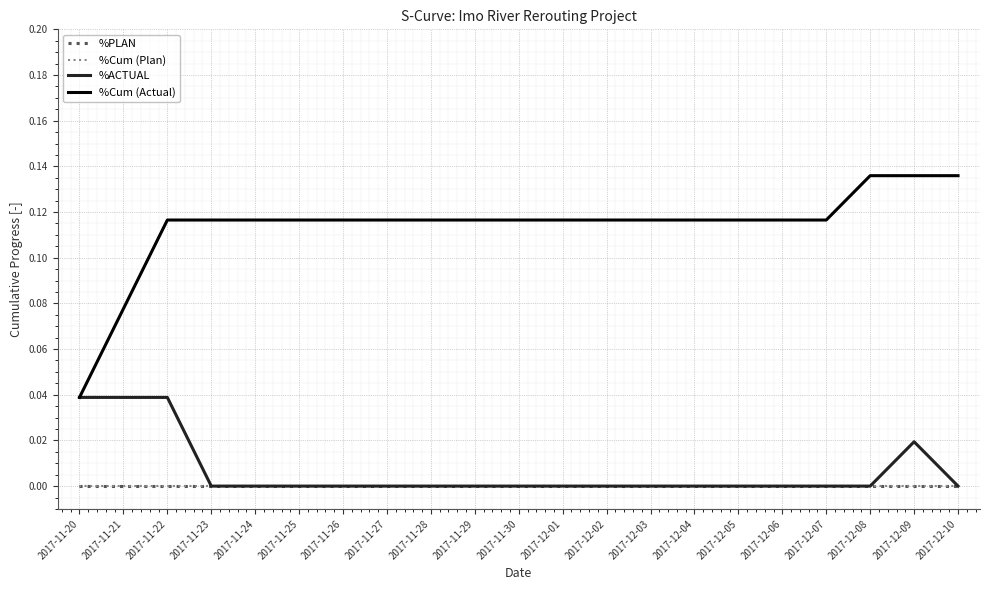

True or false: %ACTUAL and %PLAN cross at least once.

False